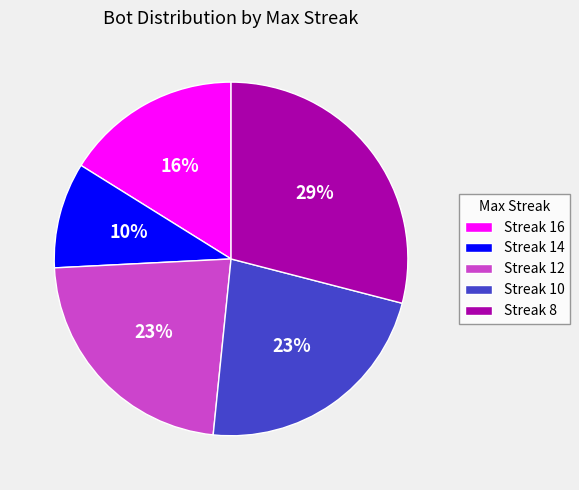

Which slice is the largest?

Streak 8